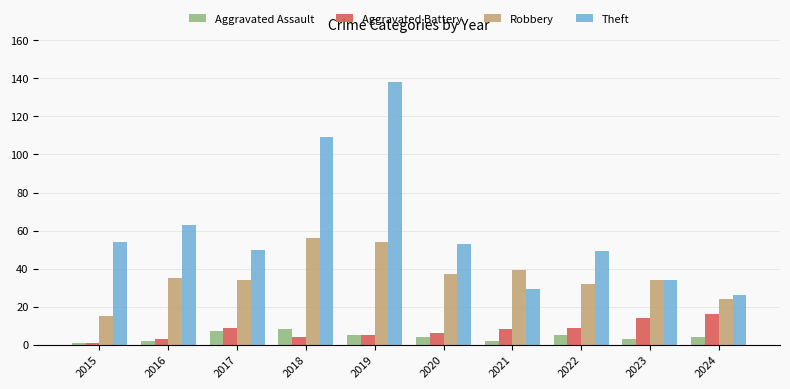

Reading left to right, what are all the values shown in this chart?

Aggravated Assault: 1	2	7	8	5	4	2	5	3	4
Aggravated Battery: 1	3	9	4	5	6	8	9	14	16
Robbery: 15	35	34	56	54	37	39	32	34	24
Theft: 54	63	50	109	138	53	29	49	34	26